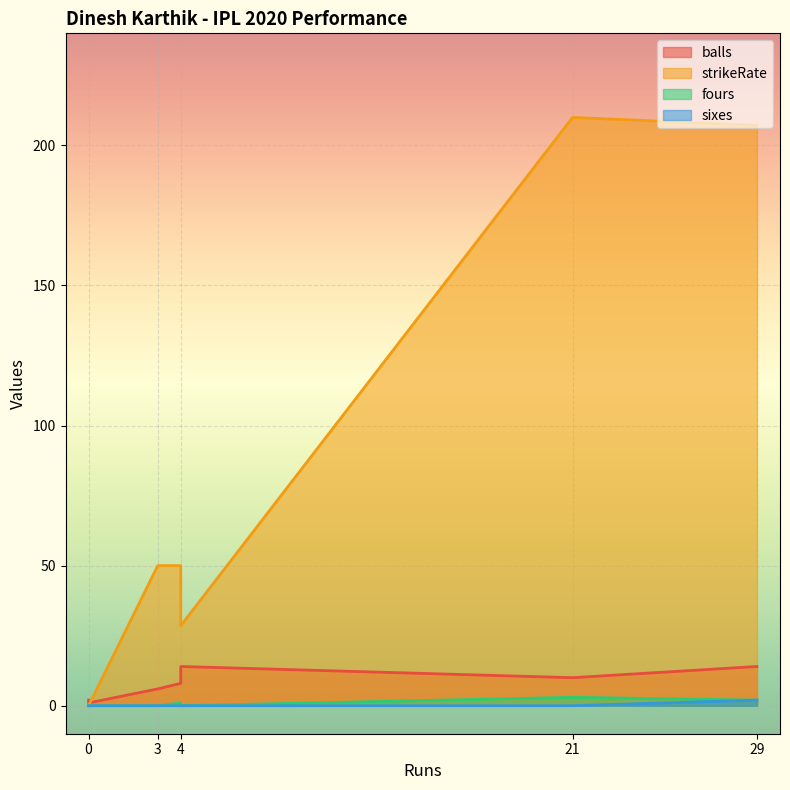

True or false: balls has a value of 3.1 at 0.

False